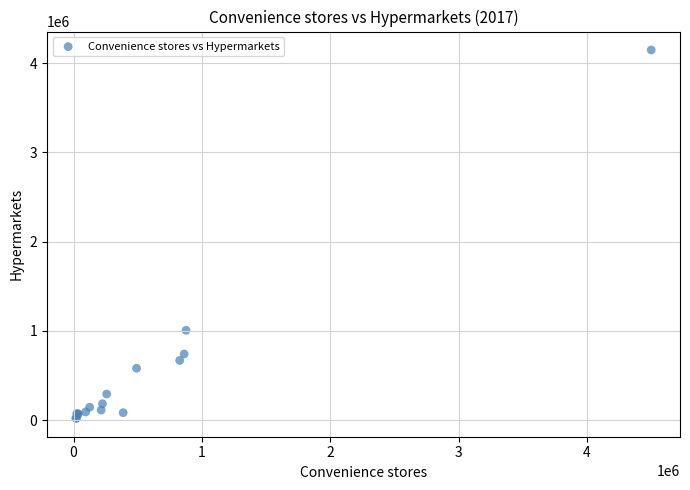

What Y value in the scatter plot is closest to 2083668?

1005911.8